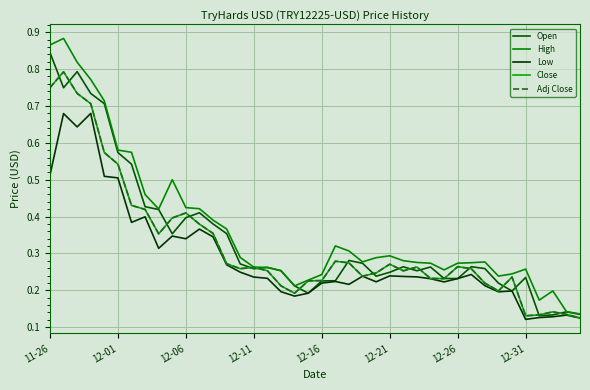

Is this an area chart (filled region under the line)?

No